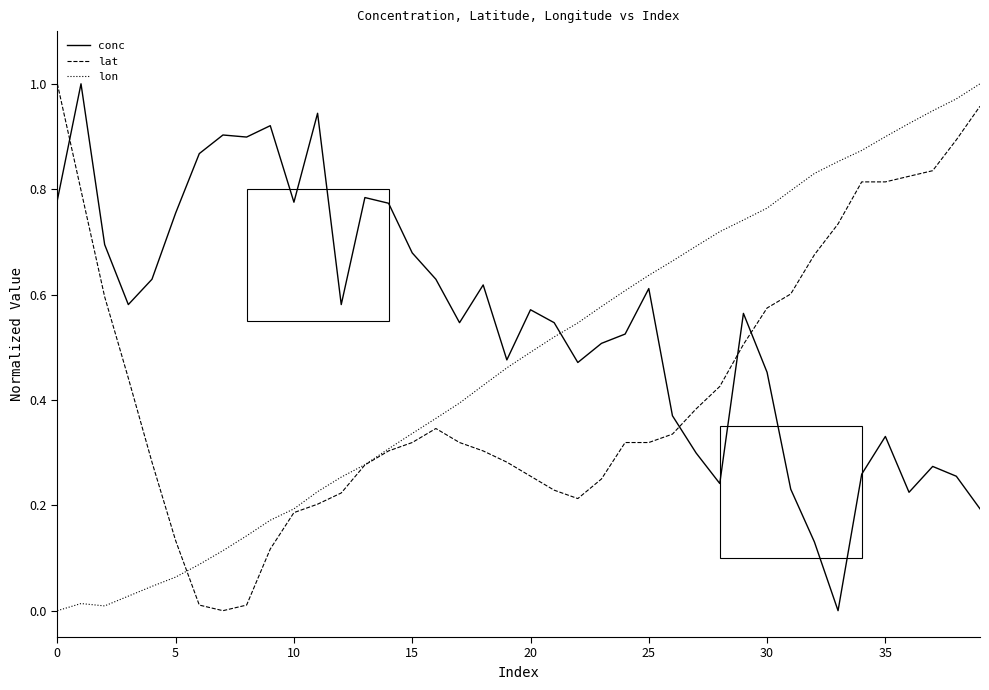

Which series has the largest total across all categories?

conc